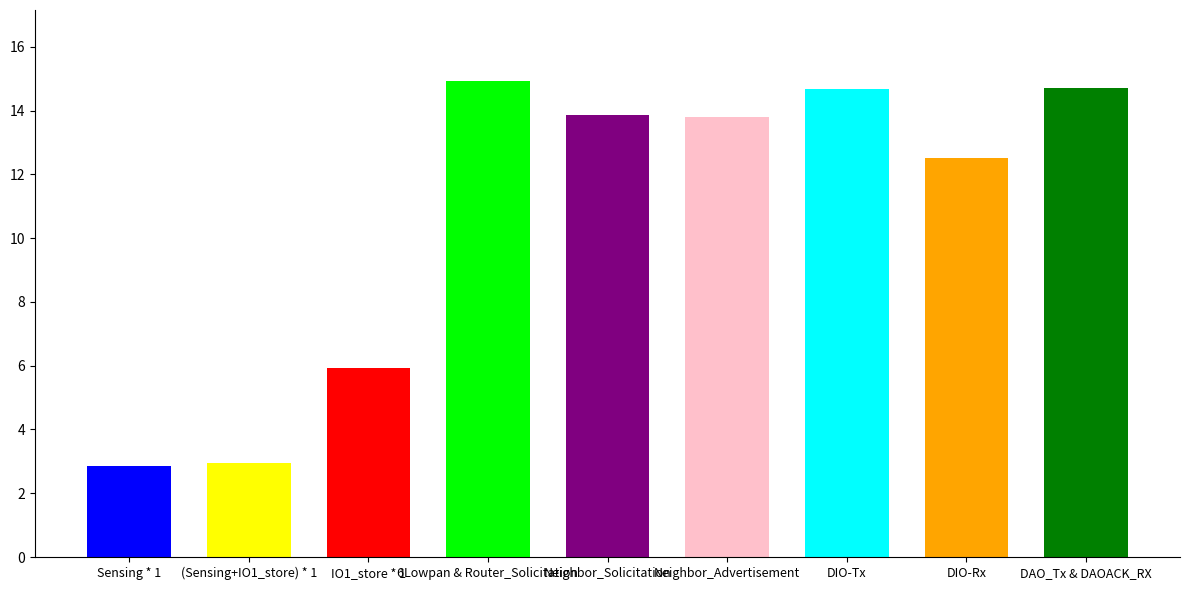

What is the difference between the values at Neighbor_Solicitation and 6Lowpan & Router_Solicitation?

1.1